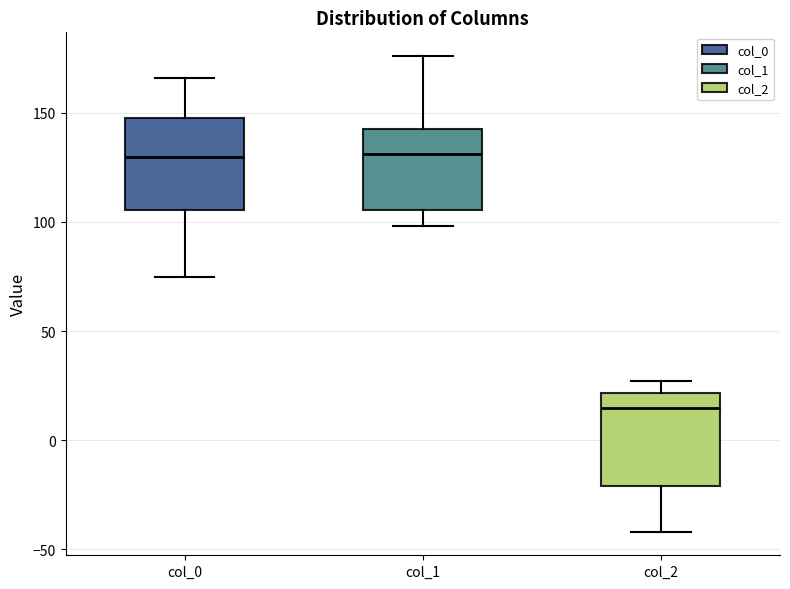

Reading left to right, transcribe this box plot: for each box, give where its median line is, the range the box spans, and where its two whiskers end, as read against the y-axis. The values are not printed on the chart, so give them approximately, as read against the axis.

col_0: median 130, box 105 to 150, whiskers 75 to 165
col_1: median 130, box 105 to 145, whiskers 100 to 175
col_2: median 15, box -20 to 20, whiskers -40 to 25